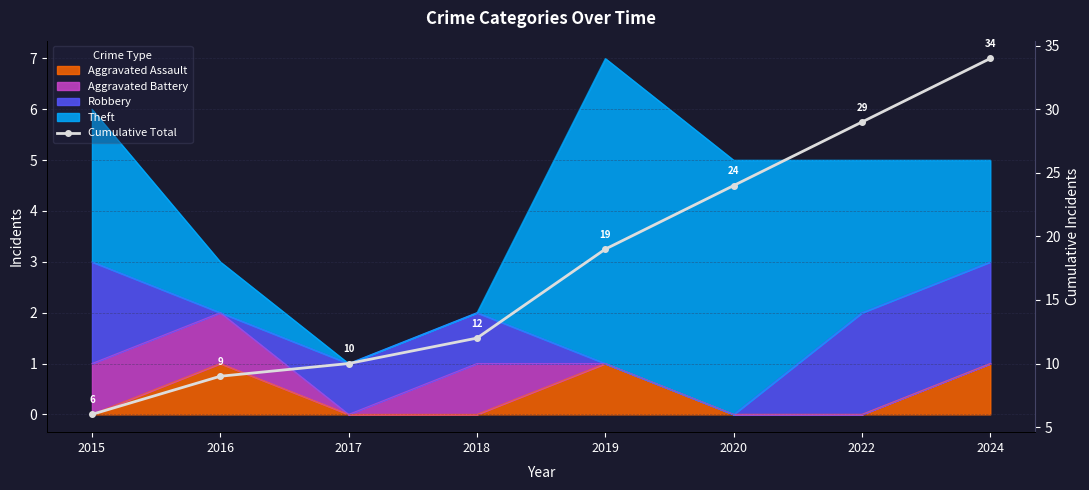

What is the change in value from 2016 to 2024?

+25